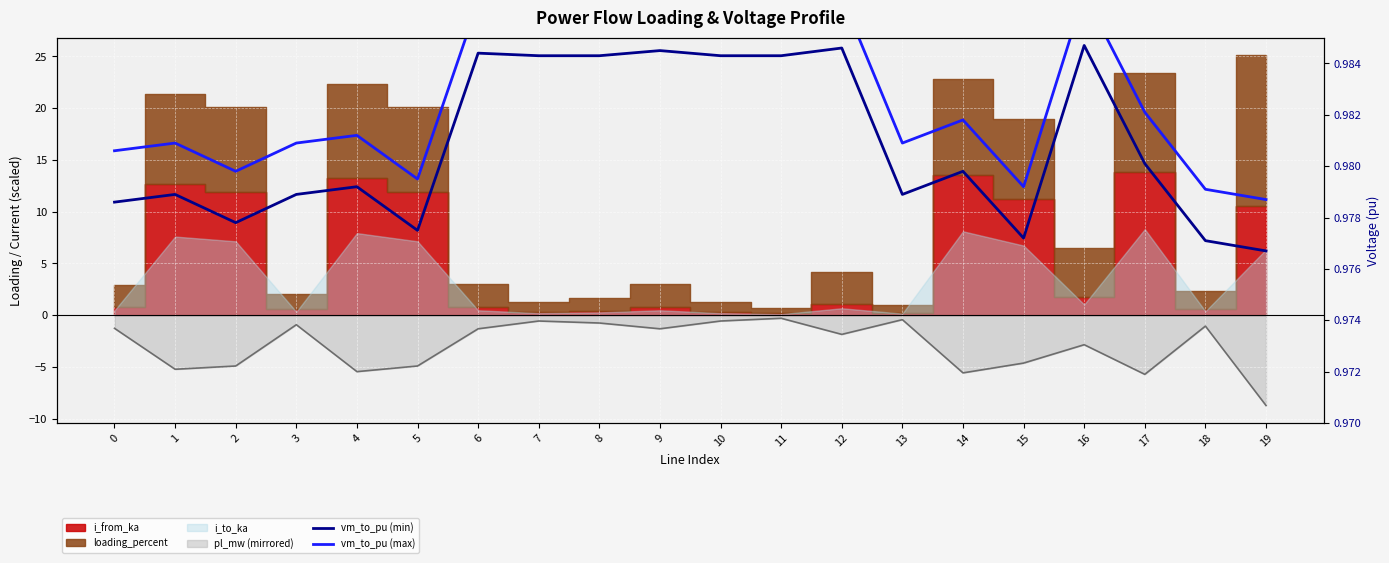

What is the maximum value for vm_to_pu (max)?

1.0